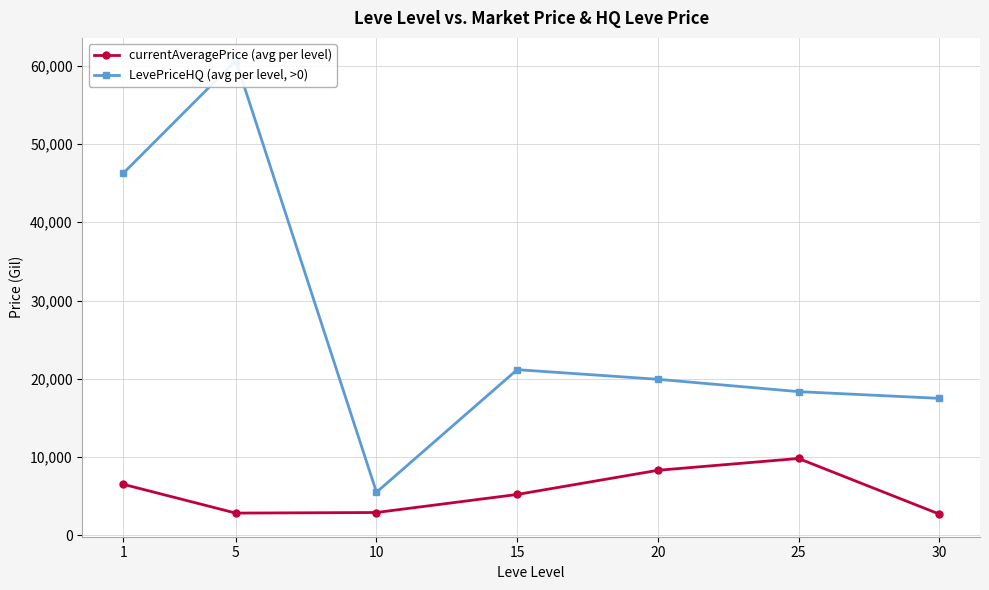

How many values in the LevePriceHQ (avg per level, >0) series exceed 19933?

4